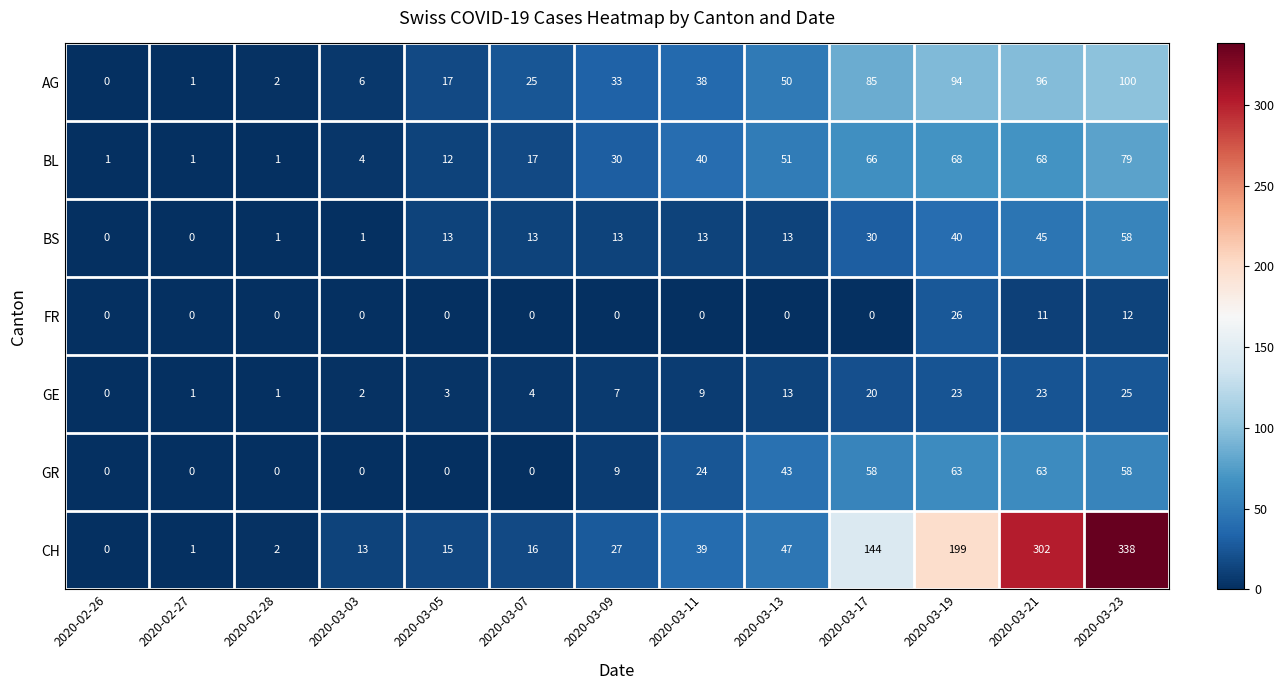

What is the greatest value displayed?

338